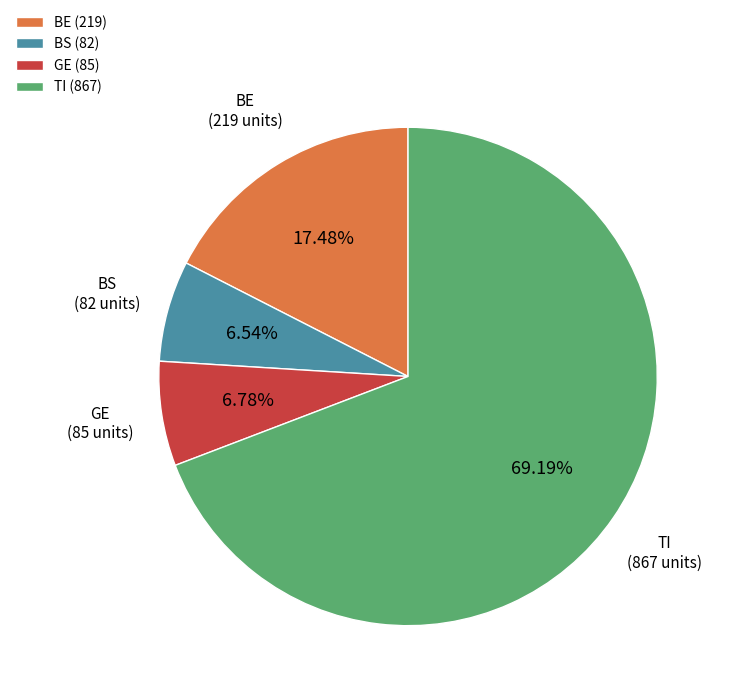

Do GE and BE together represent more than half of the pie?

No